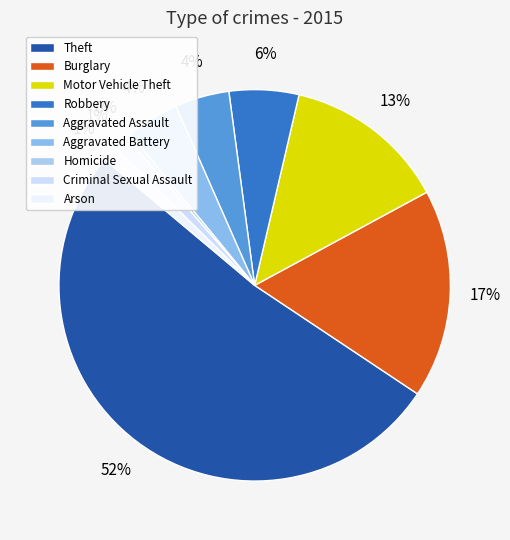

Count the number of slices in the pie.

9